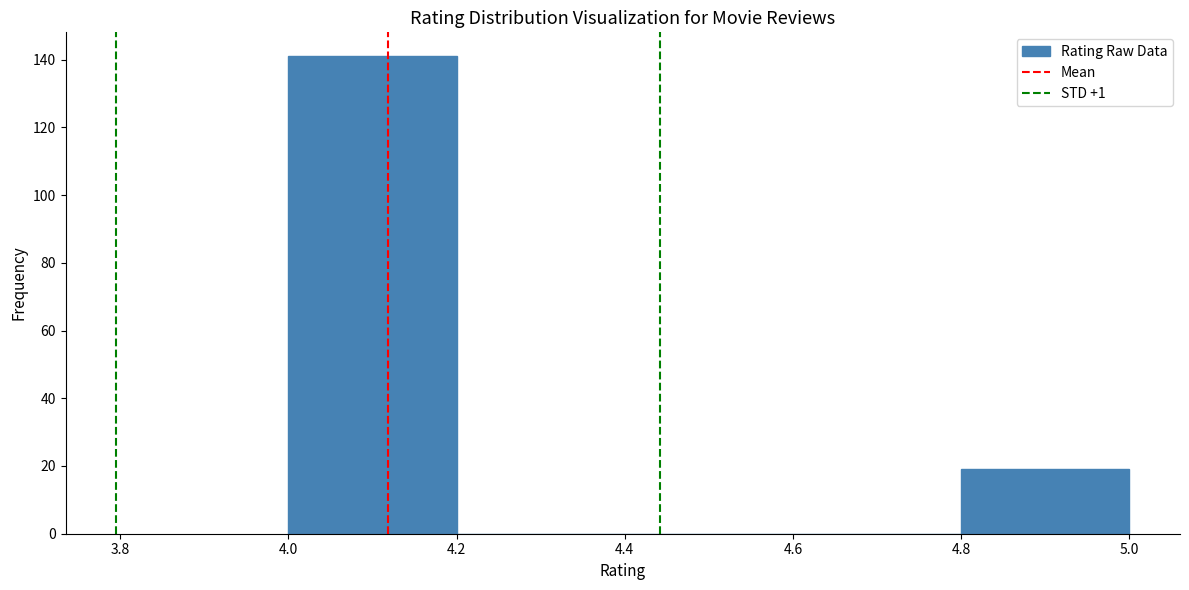

What is the height of the bar covering 4.0 to 4.2 on the x-axis? The values are not printed on the chart, so give them approximately, as read against the axis.

142